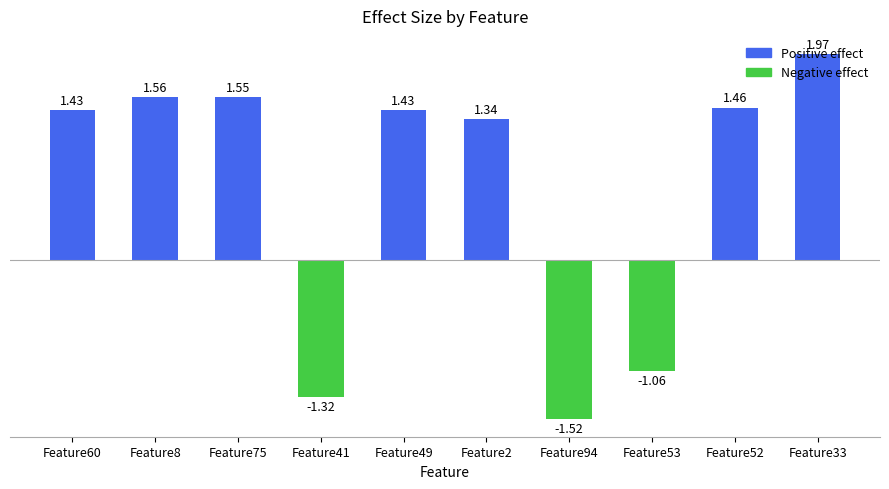

Between Feature41 and Feature94, which is larger?

Feature41